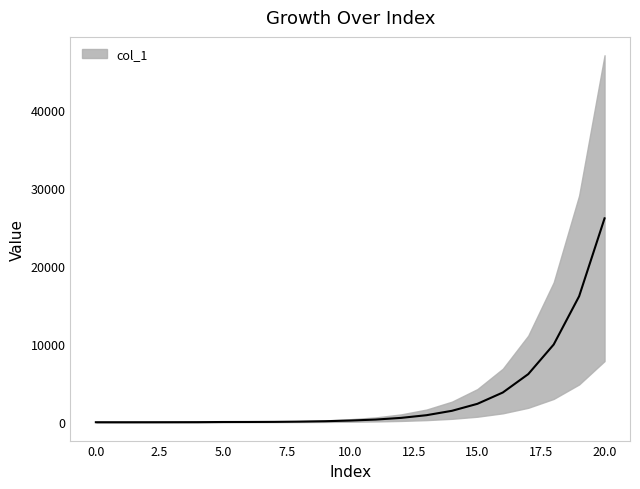

What is the sum of the values at 17 and 10?

6383